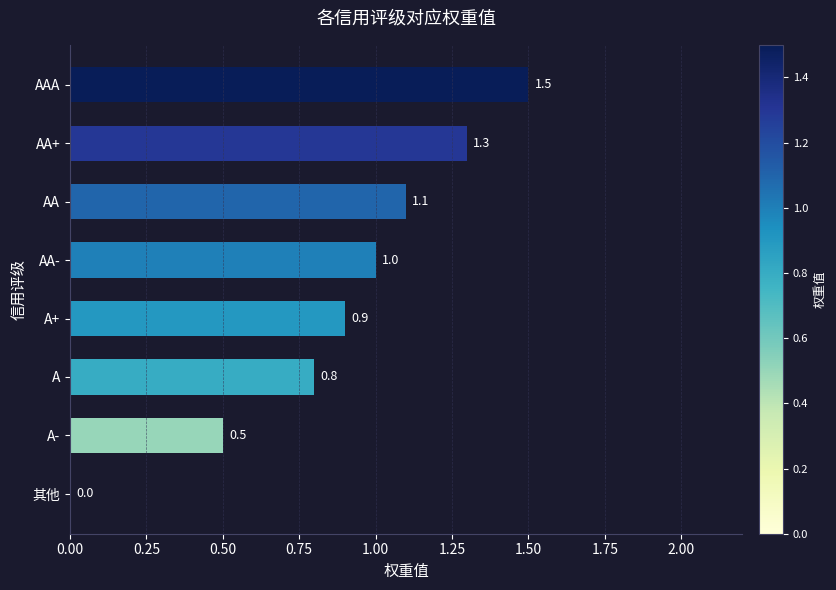

What is the sum of all values?

7.1